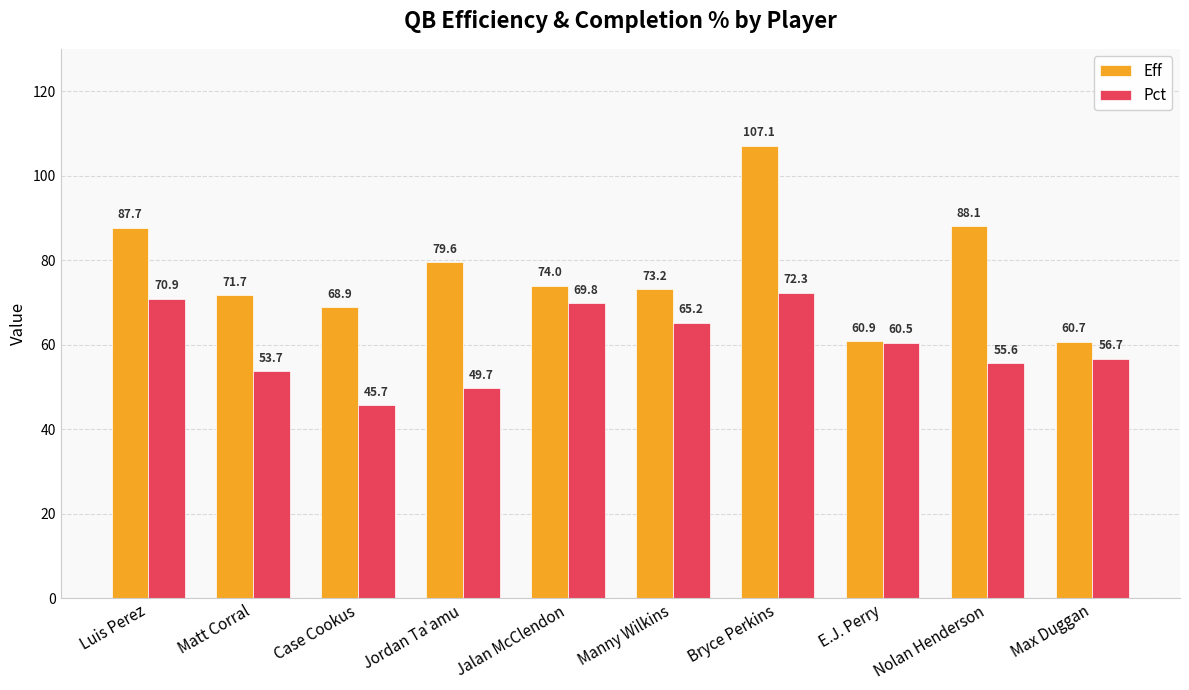

How many bars are there in each group?

2